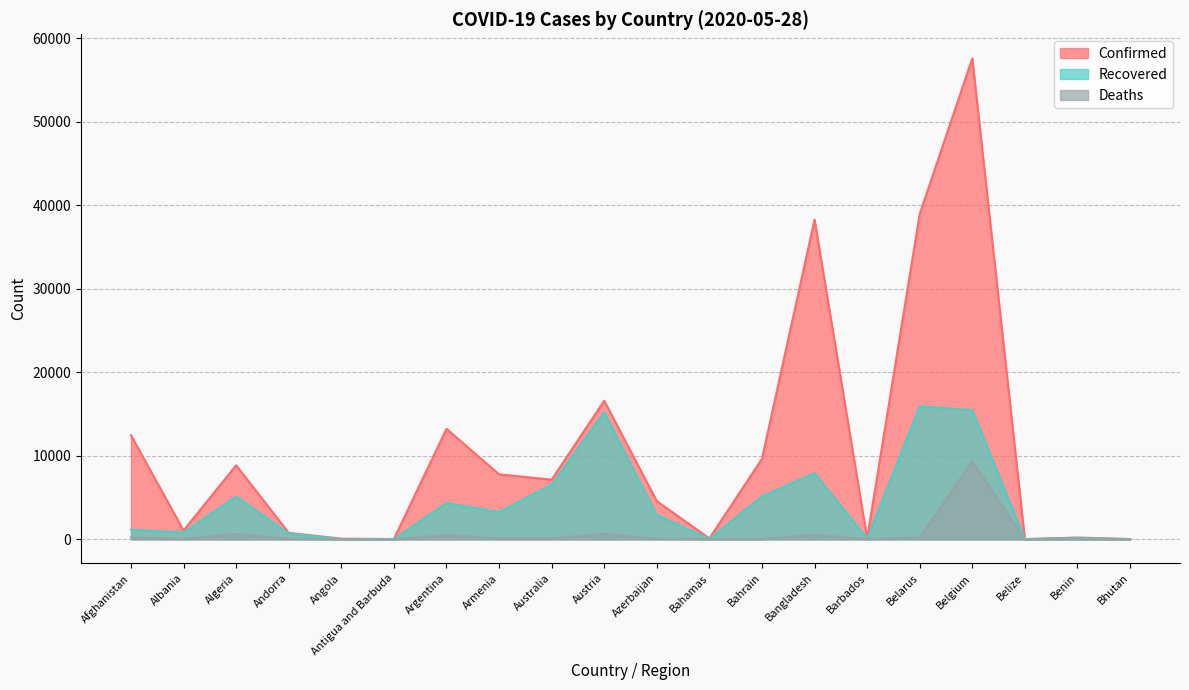

Is it true that Recovered equals 4349 at Argentina?

True